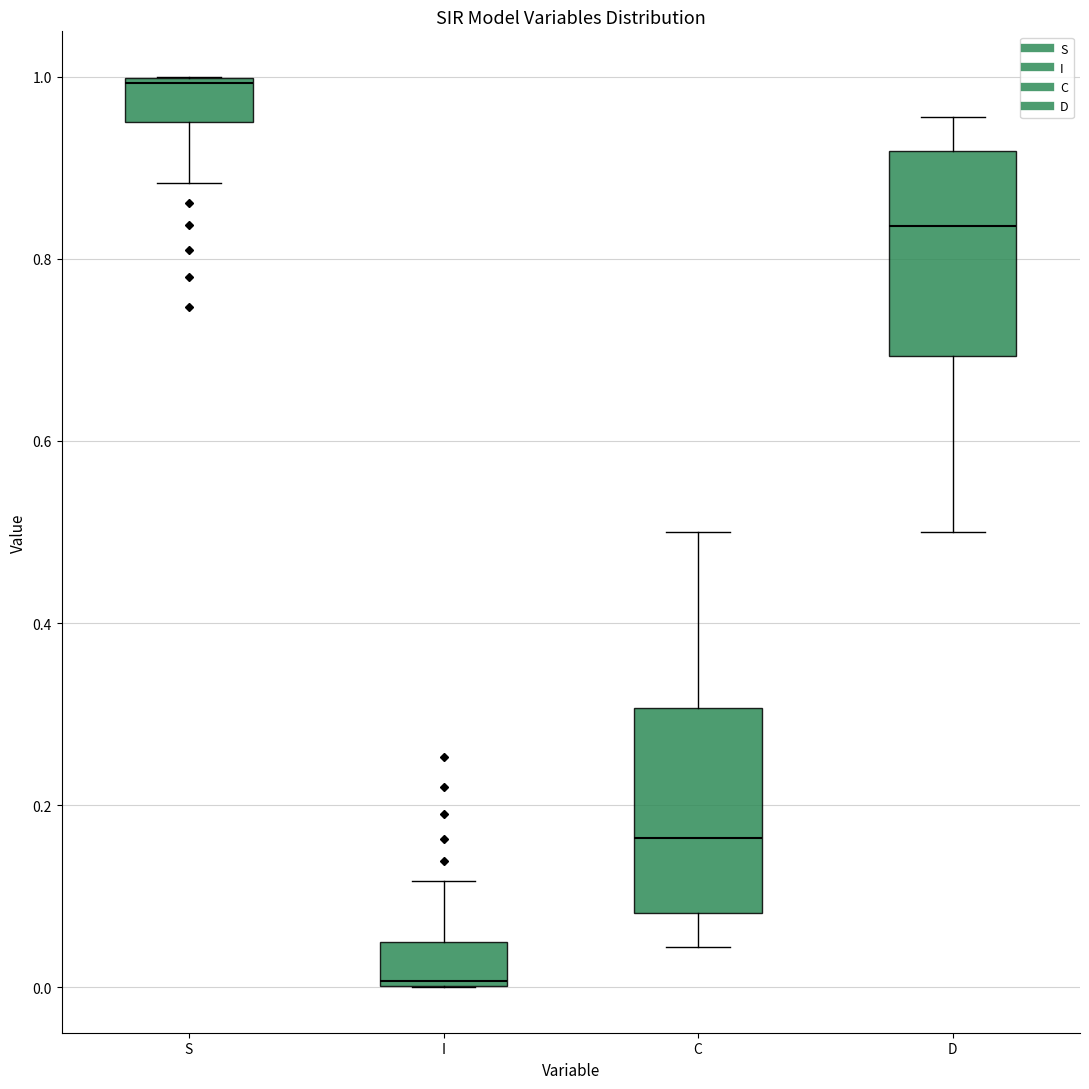

Reading left to right, read every box against the y-axis: the position of its median line, the range the box covers, and the ends of its whiskers. The values are not printed on the chart, so give them approximately, as read against the axis.

S: median 1.00 (just below the box's upper edge), box 0.96 to 1.00, whiskers 0.88 to 1.00
I: median 0.00 (just above the box's lower edge), box 0.00 to 0.04, whiskers 0.00 to 0.12
C: median 0.16, box 0.08 to 0.30, whiskers 0.04 to 0.50
D: median 0.84, box 0.70 to 0.92, whiskers 0.50 to 0.96